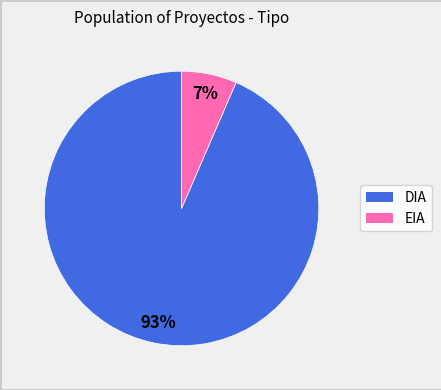

What percentage is the EIA slice, to the nearest percent?

7%